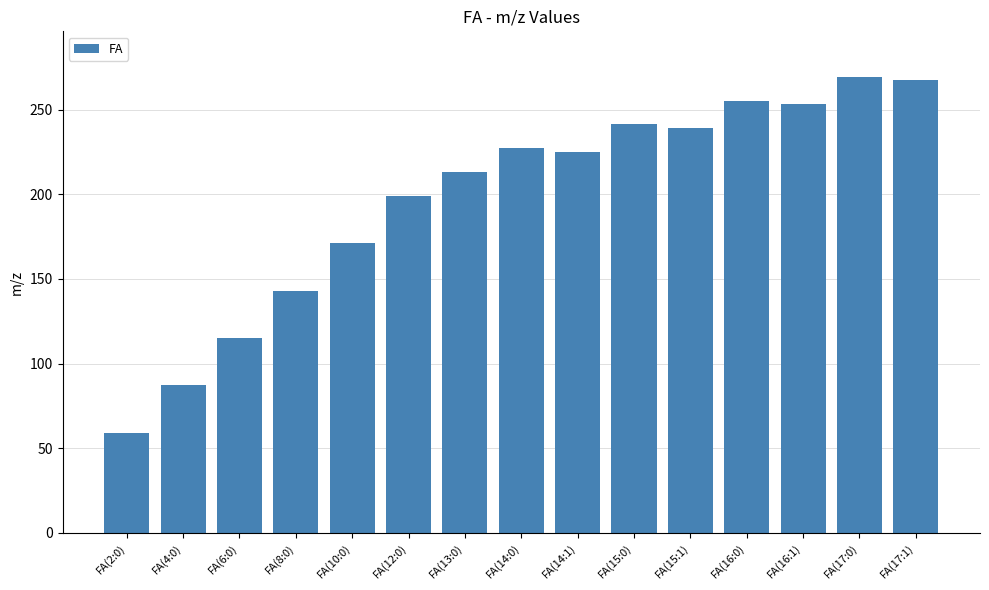

Reading right to left, transcribe all the data shown in this chart.

FA(17:1)=267.2	FA(17:0)=269.2	FA(16:1)=253.2	FA(16:0)=255.2	FA(15:1)=239.2	FA(15:0)=241.2	FA(14:1)=225.2	FA(14:0)=227.2	FA(13:0)=213.2	FA(12:0)=199.2	FA(10:0)=171.1	FA(8:0)=143.1	FA(6:0)=115.1	FA(4:0)=87.0	FA(2:0)=59.0